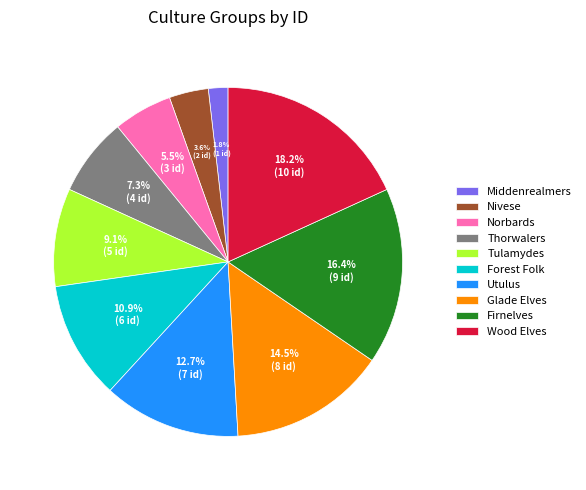

Which has a higher value, Glade Elves or Firnelves?

Firnelves